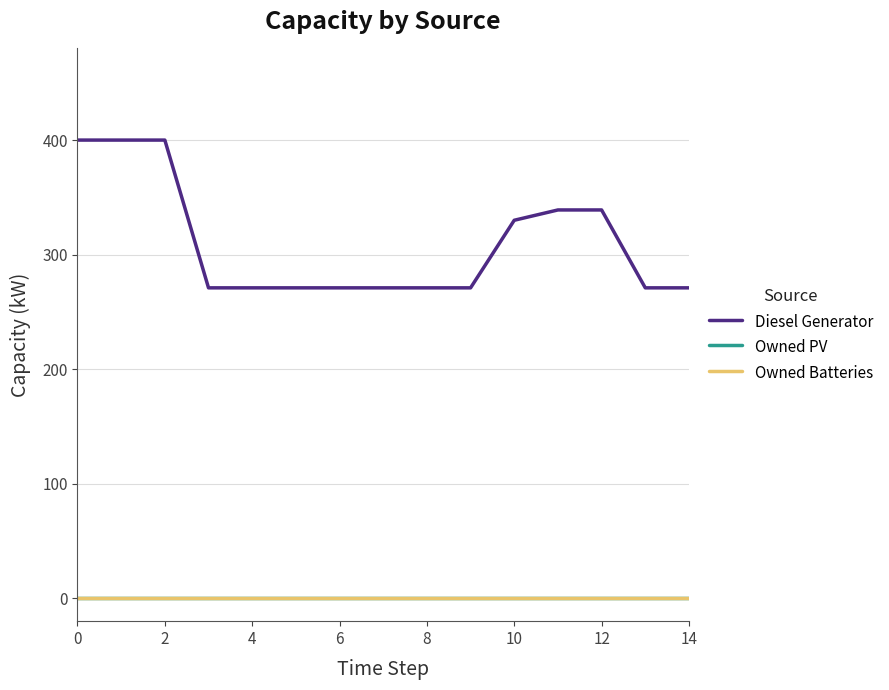

Does the chart display data point markers on the line(s)?

No